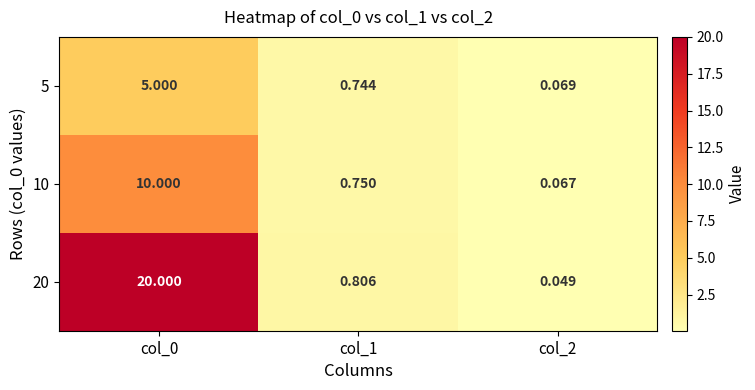

Is the value of 10 at col_1 greater than the value of 5 at col_1?

Yes